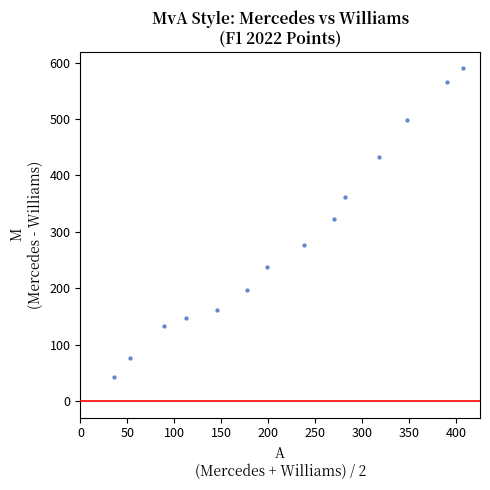

What Y value in the scatter plot is closest to 316?

323